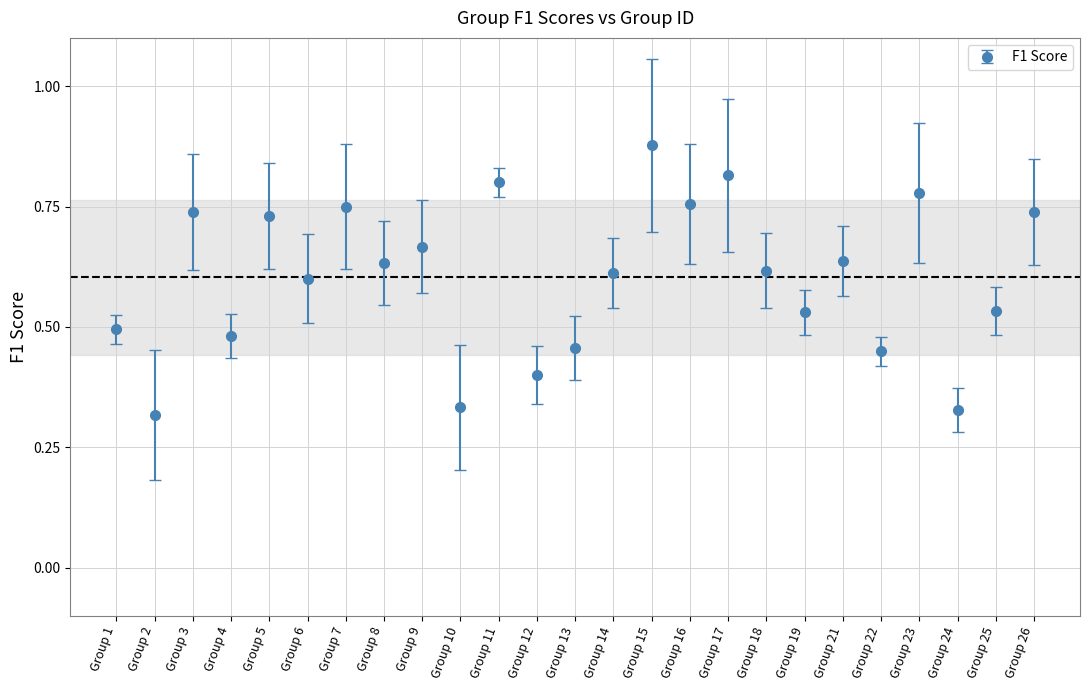

Count the values in the range 0 to 1.

25